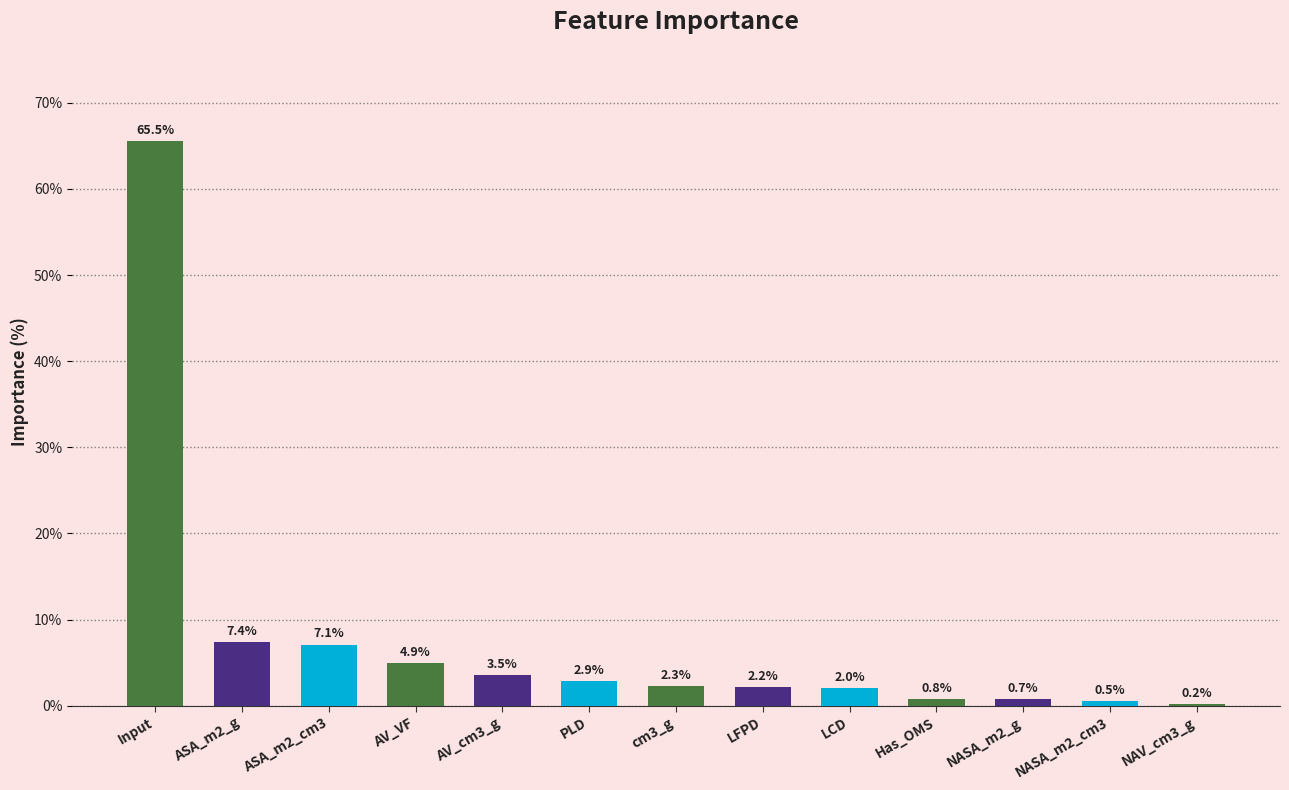

The chart shows a value of 4.7 at ASA_m2_cm3. True or false?

False